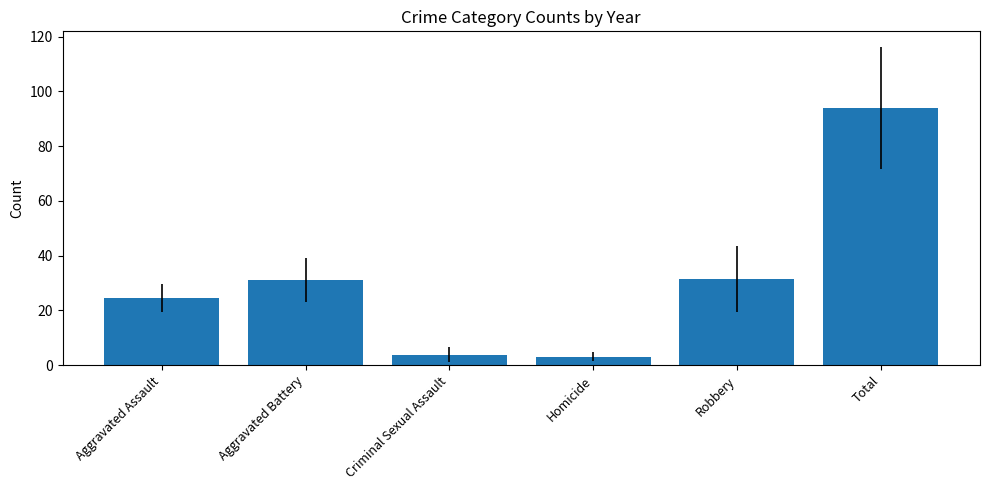

What is the value of the 6th bar from the left?

93.9